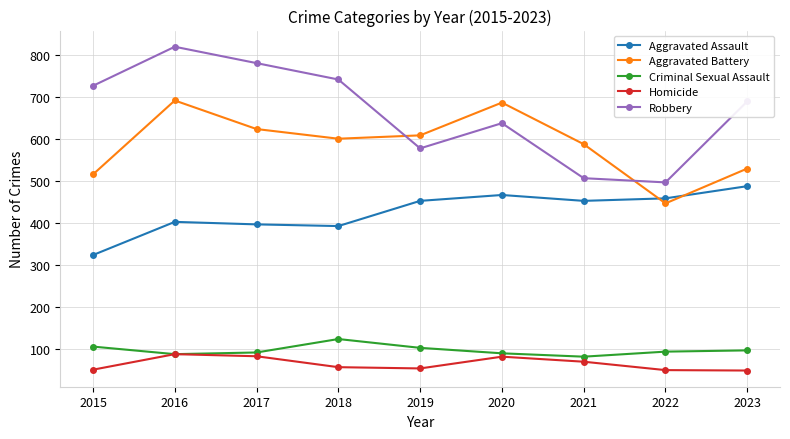

Where does the Robbery series first go above 689?

2015